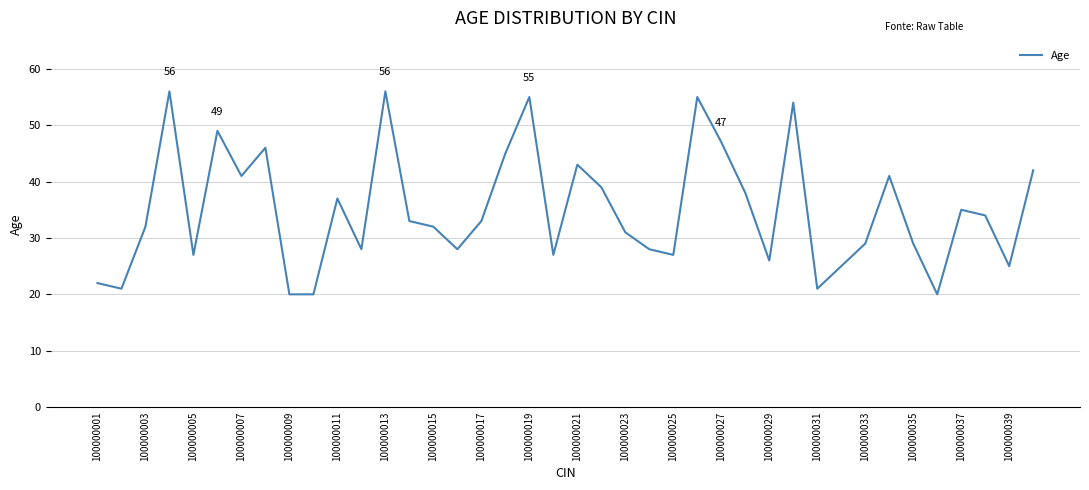

What is the smallest value displayed?

20